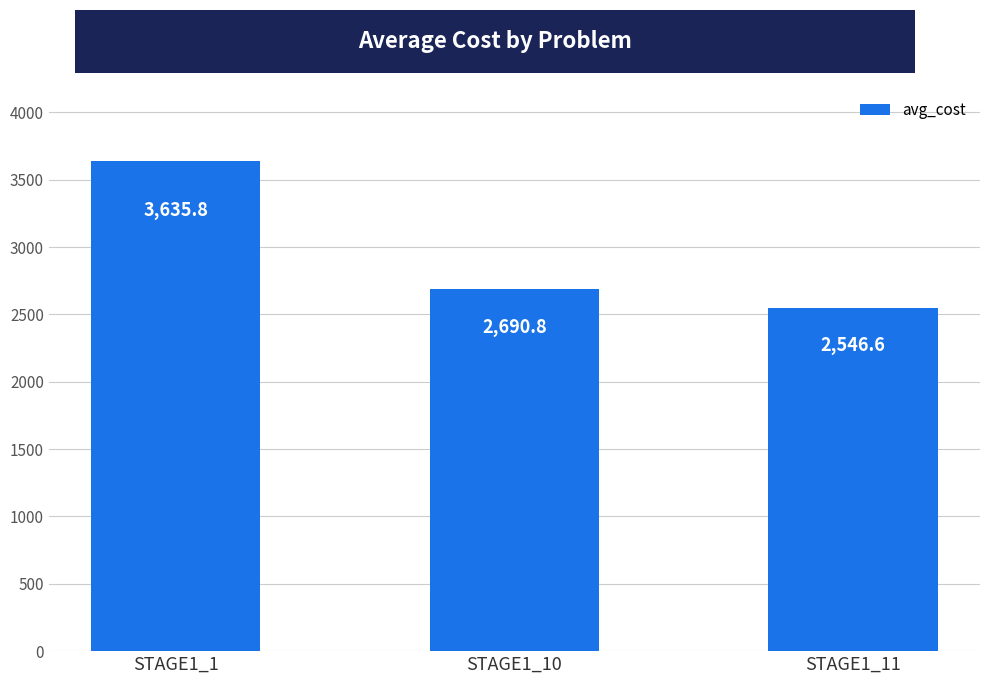

The chart shows a value of 2690.8 at STAGE1_10. True or false?

True